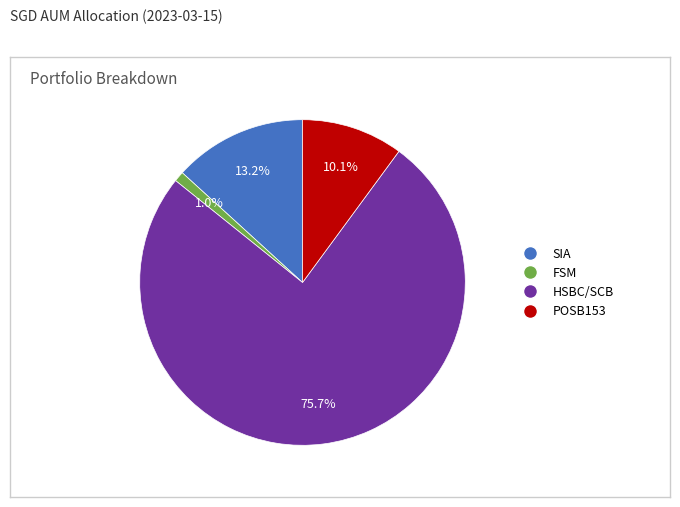

To the nearest percent, what is the average slice percentage?

25%